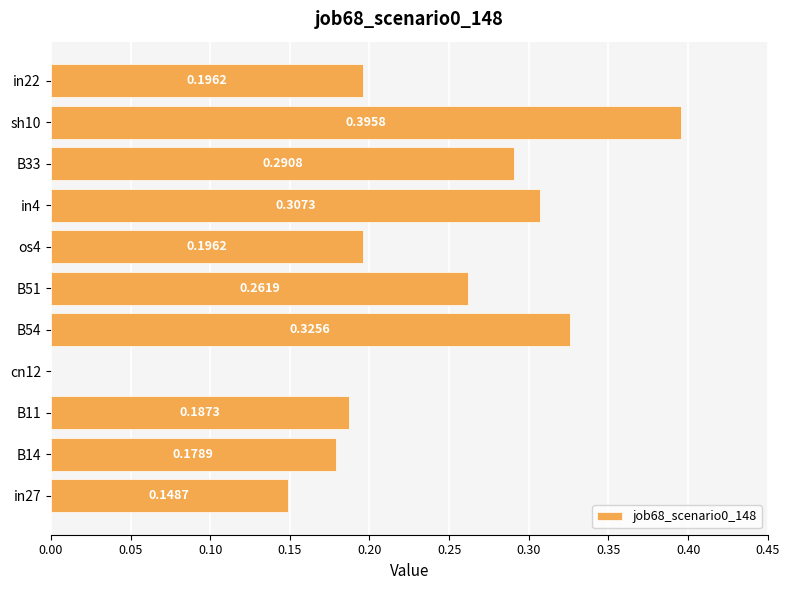

Which has a higher value, in27 or in4?

in4